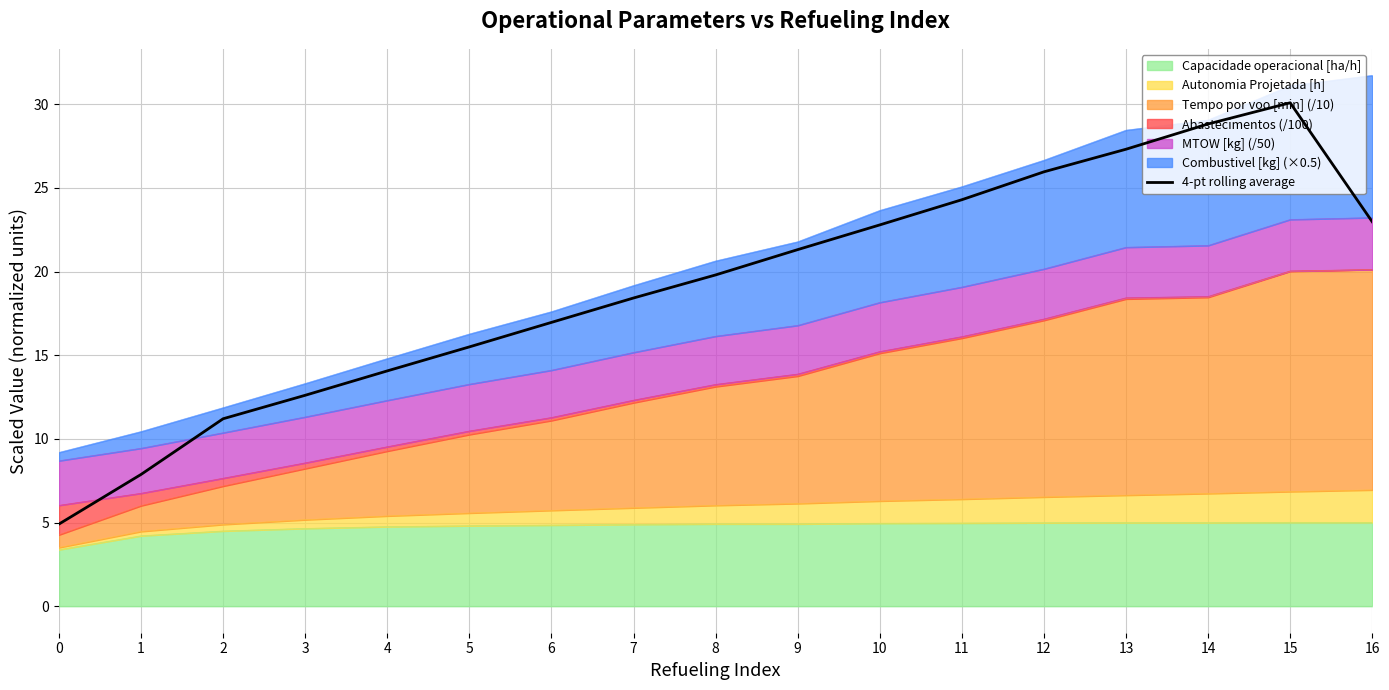

Reading left to right, what are all the values shown in this chart?

0=4.9	1=7.9	2=11.2	3=12.6	4=14.1	5=15.5	6=17.0	7=18.4	8=19.8	9=21.3	10=22.8	11=24.3	12=26.0	13=27.3	14=28.8	15=30.1	16=23.0